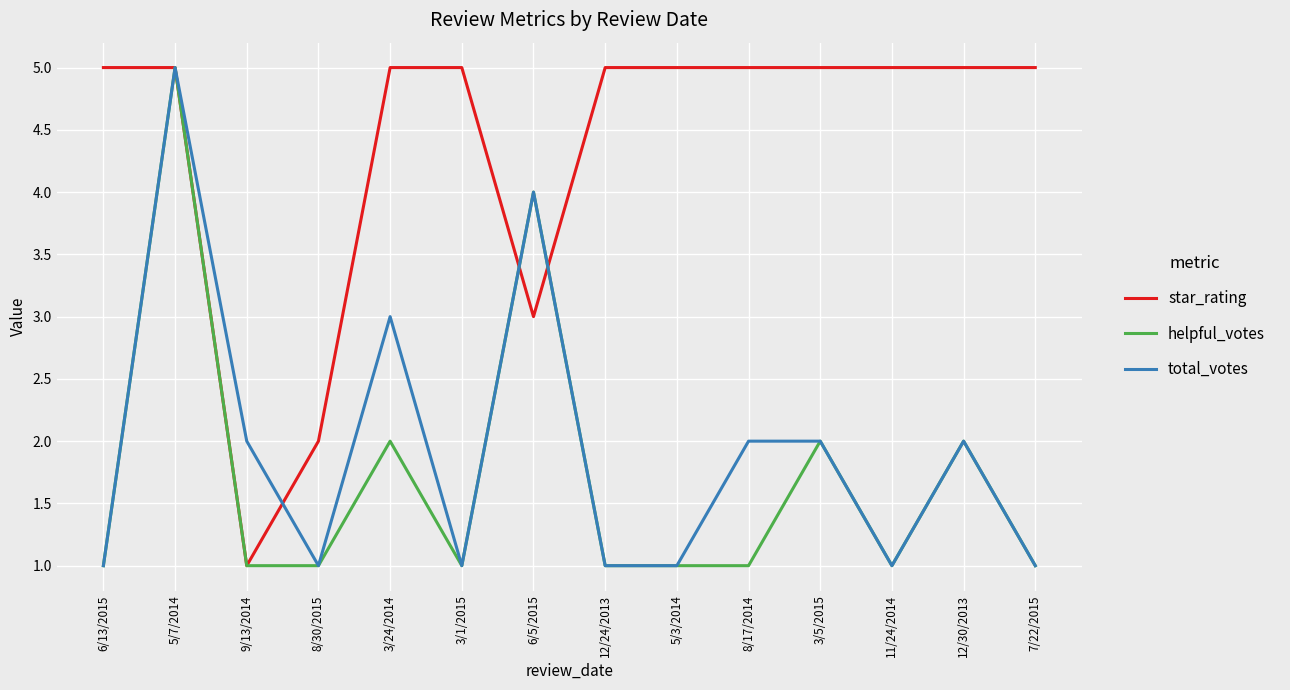

What is the greatest value displayed?

5